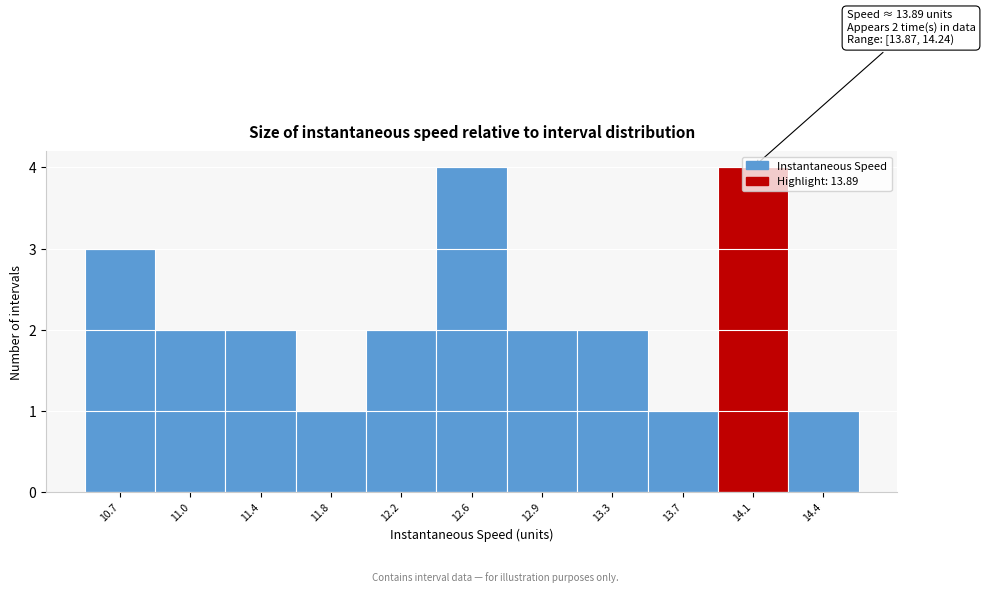

Is it true that the value at 12.9 is 1?

False